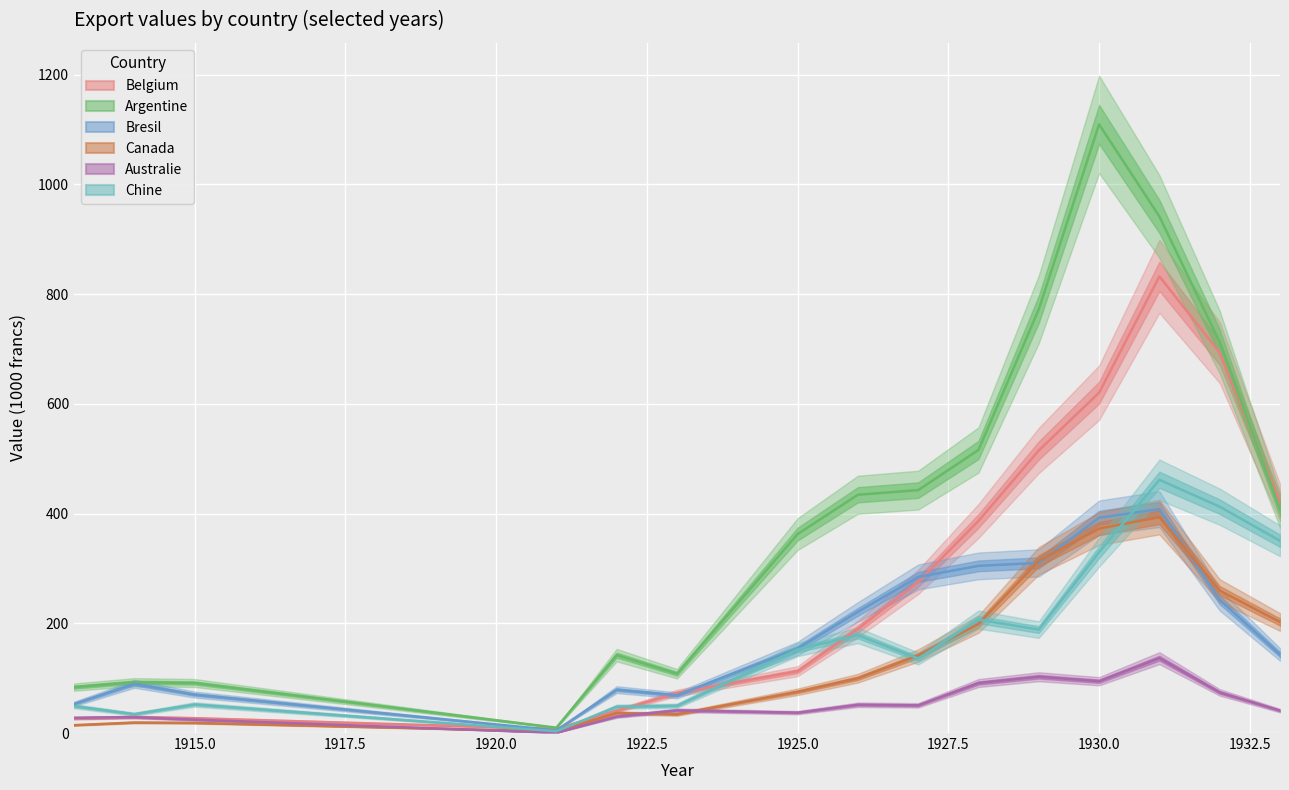

What is the difference between the maximum and second lowest values in the Chine series?

427.1